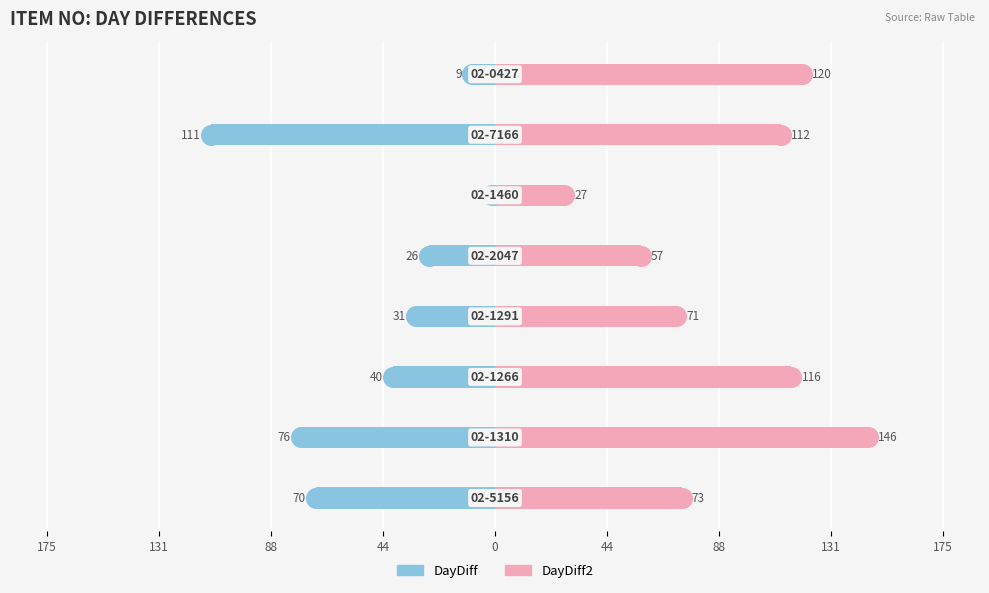

Is the value of DayDiff at 131 greater than the value of DayDiff2 at 0?

No